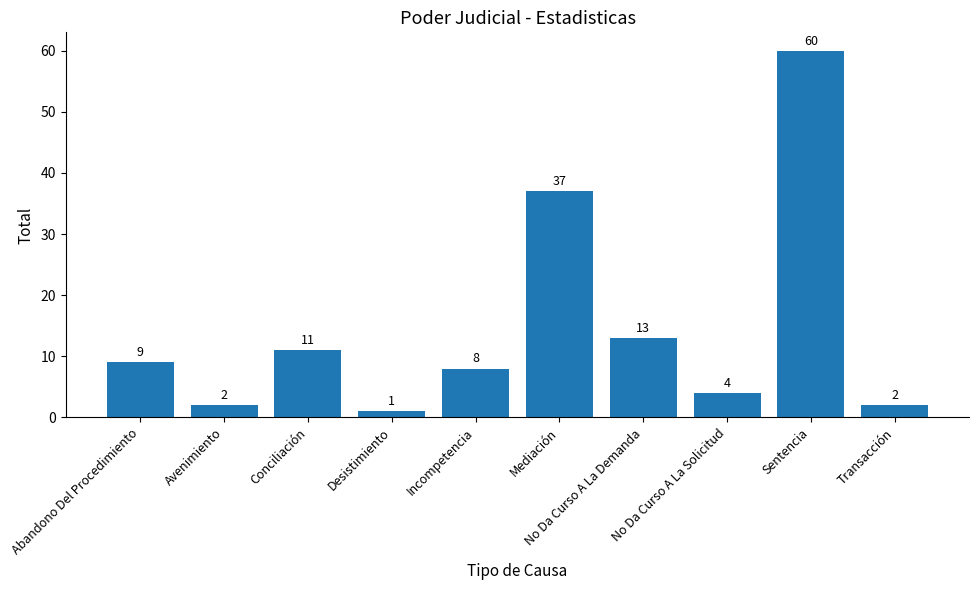

Are the bars horizontal?

No